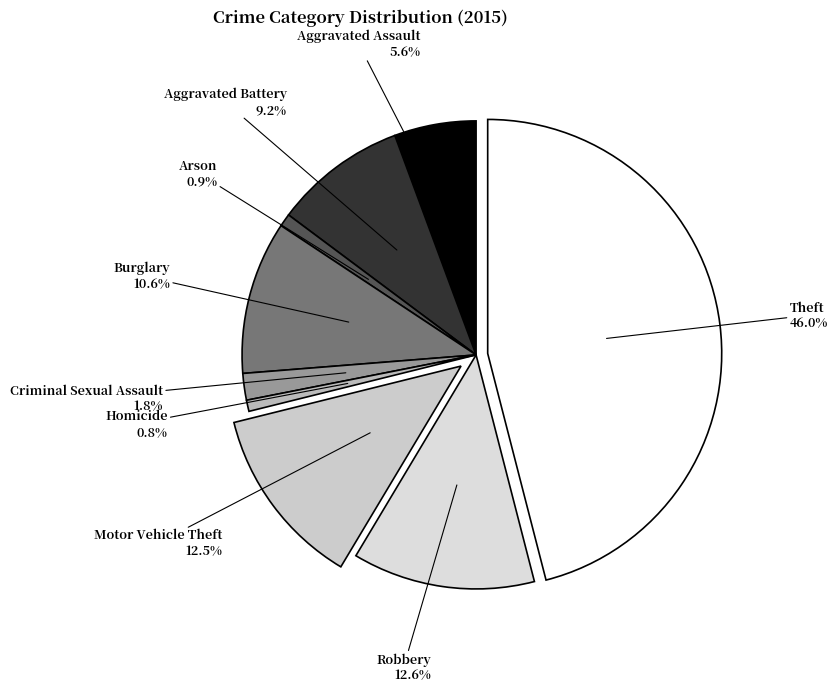

To the nearest percent, what is the difference between the Aggravated Battery and Theft slice percentages?

37%